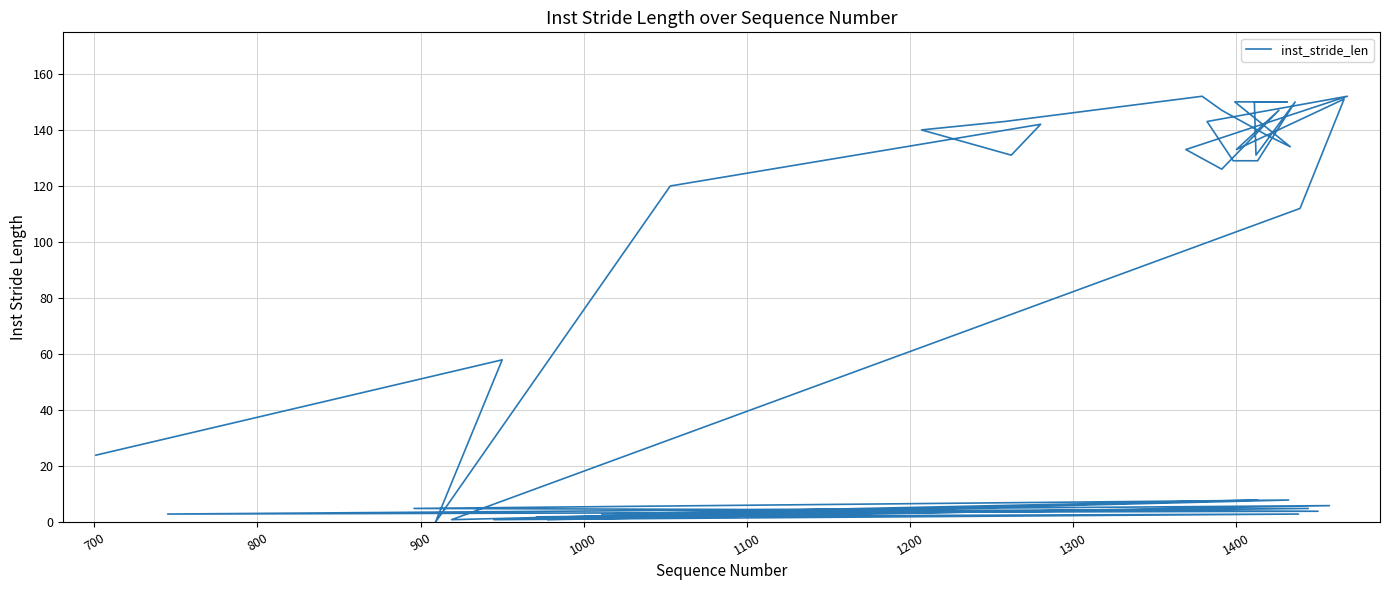

The value at 16 is 90. True or false?

False